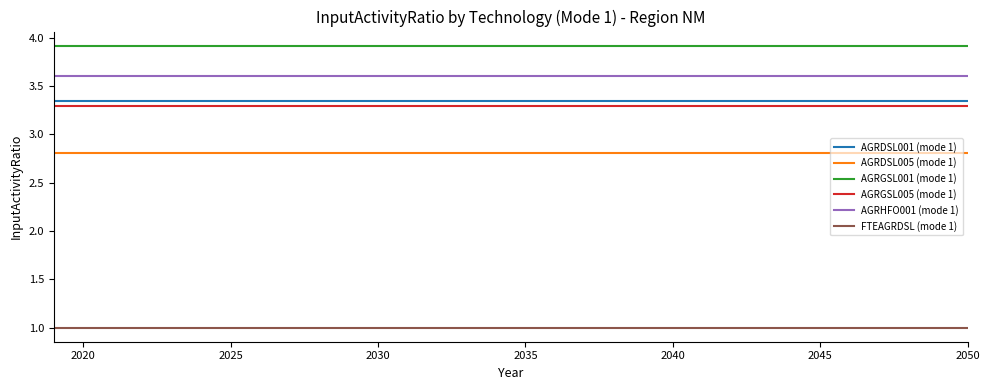

True or false: AGRGSL005 (mode 1) and AGRDSL005 (mode 1) cross at least once.

False